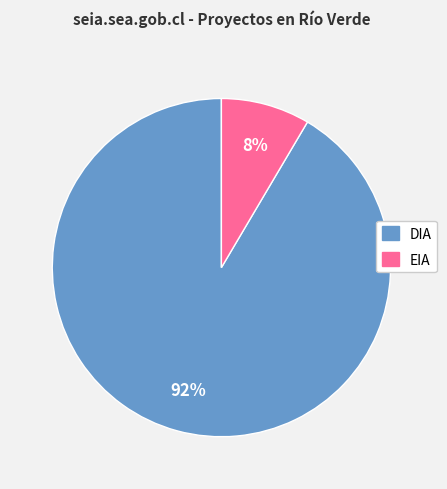

To the nearest percent, what is the combined percentage of DIA and EIA?

100%